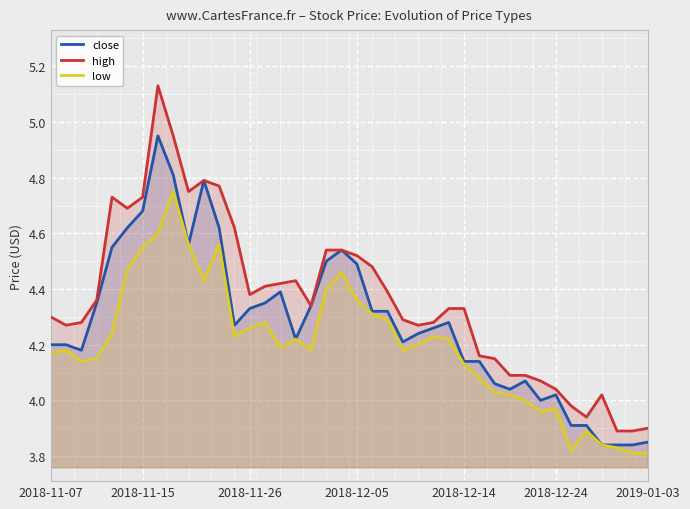

True or false: close has a value of 5.9 at 24.

False